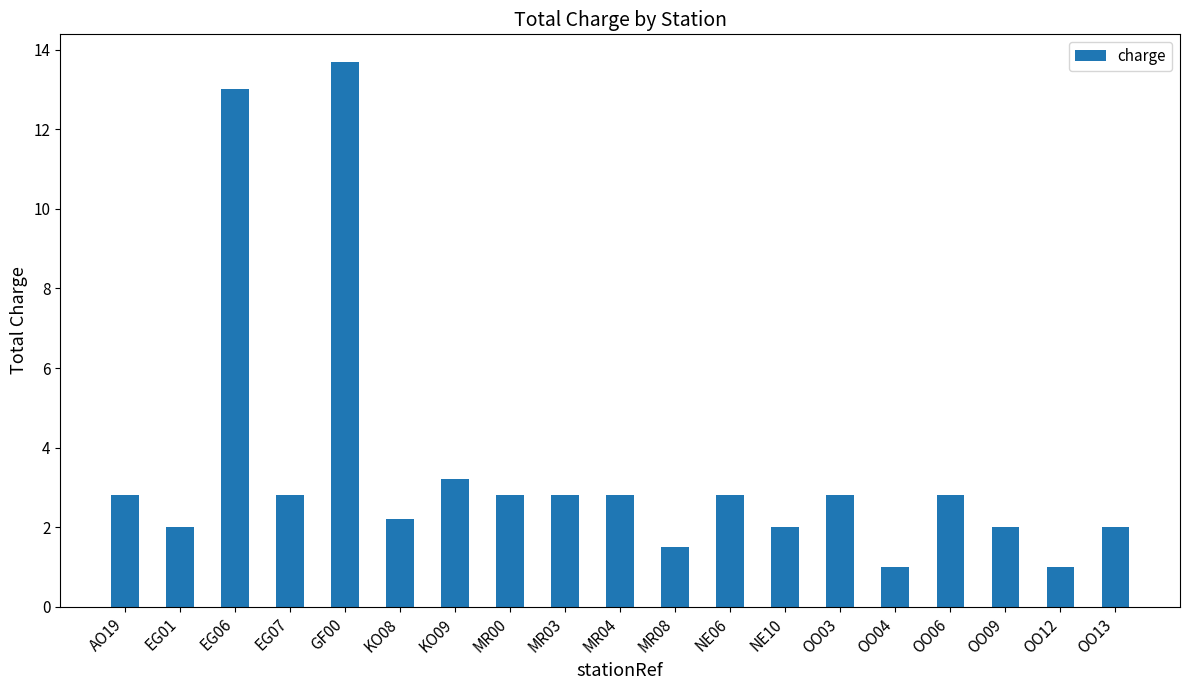

At which label does the data first exceed 2?

AO19